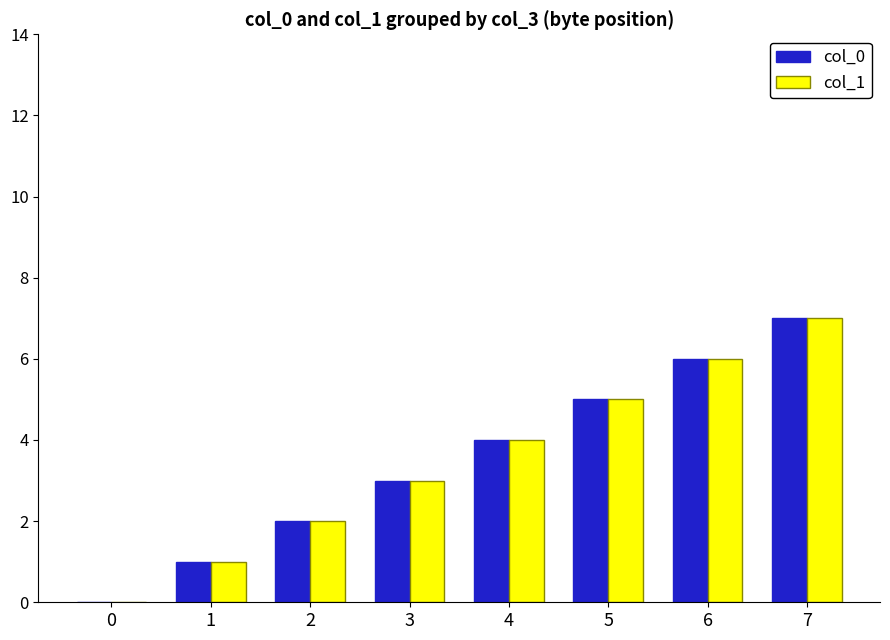

At which label does col_1 reach its peak?

7